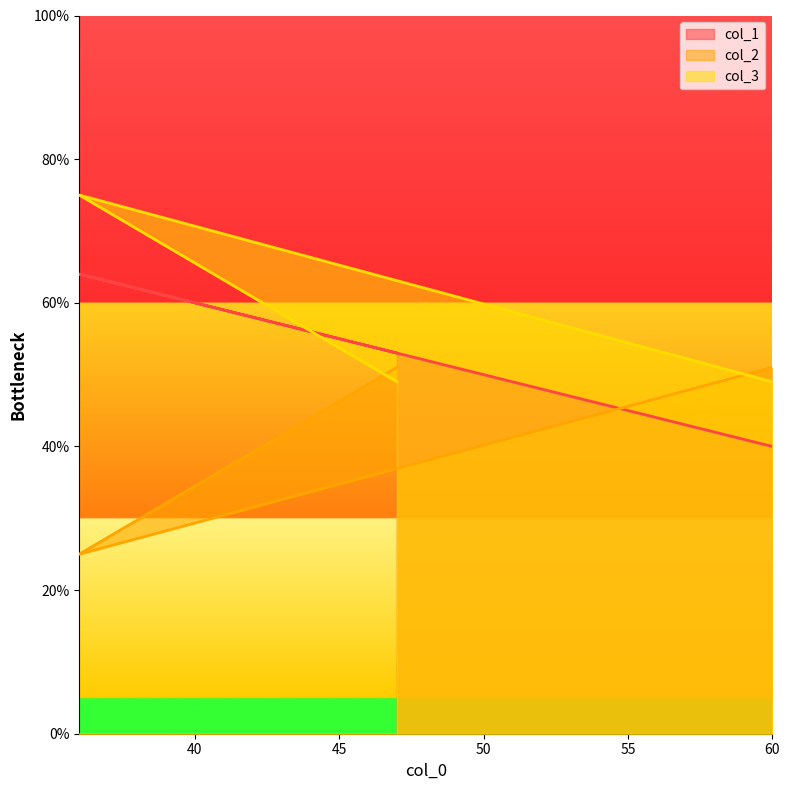

What is the total value across all series at 60?

140